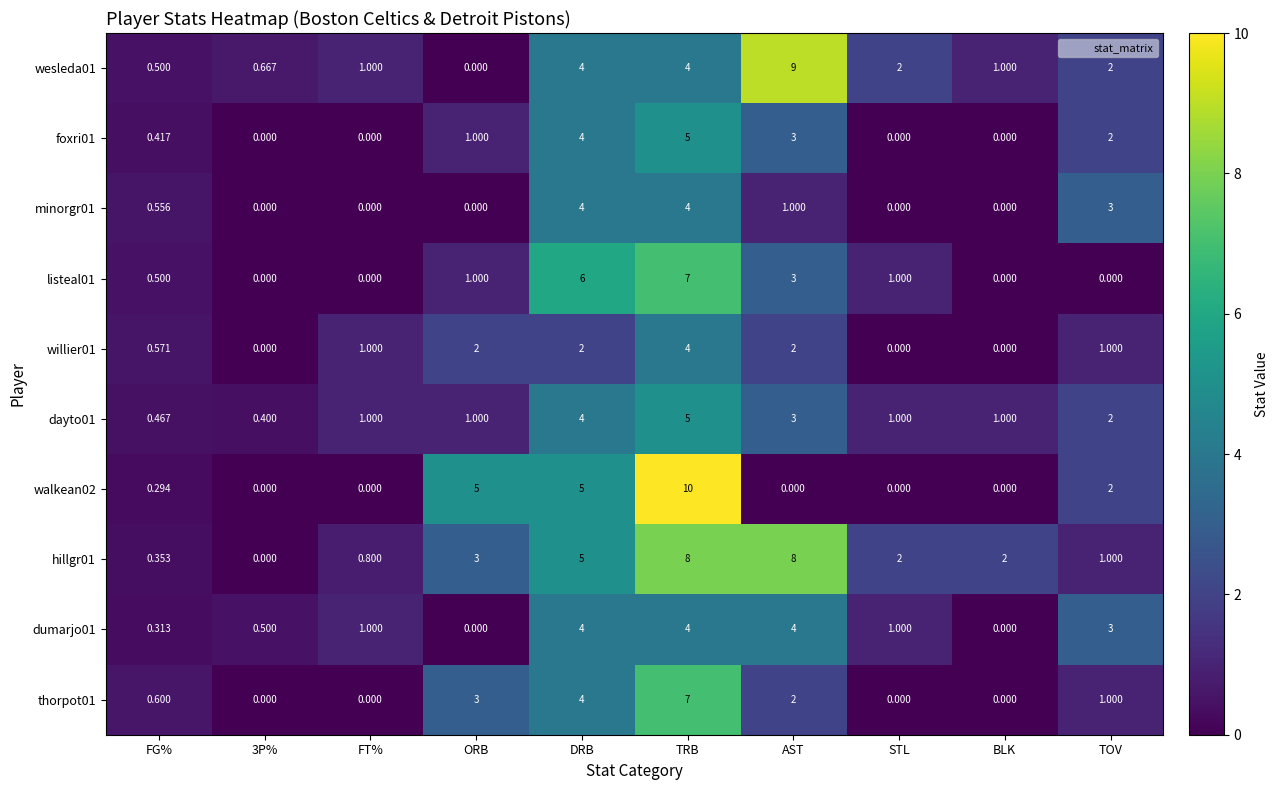

Is the value of foxri01 at 3P% greater than the value of dayto01 at AST?

No